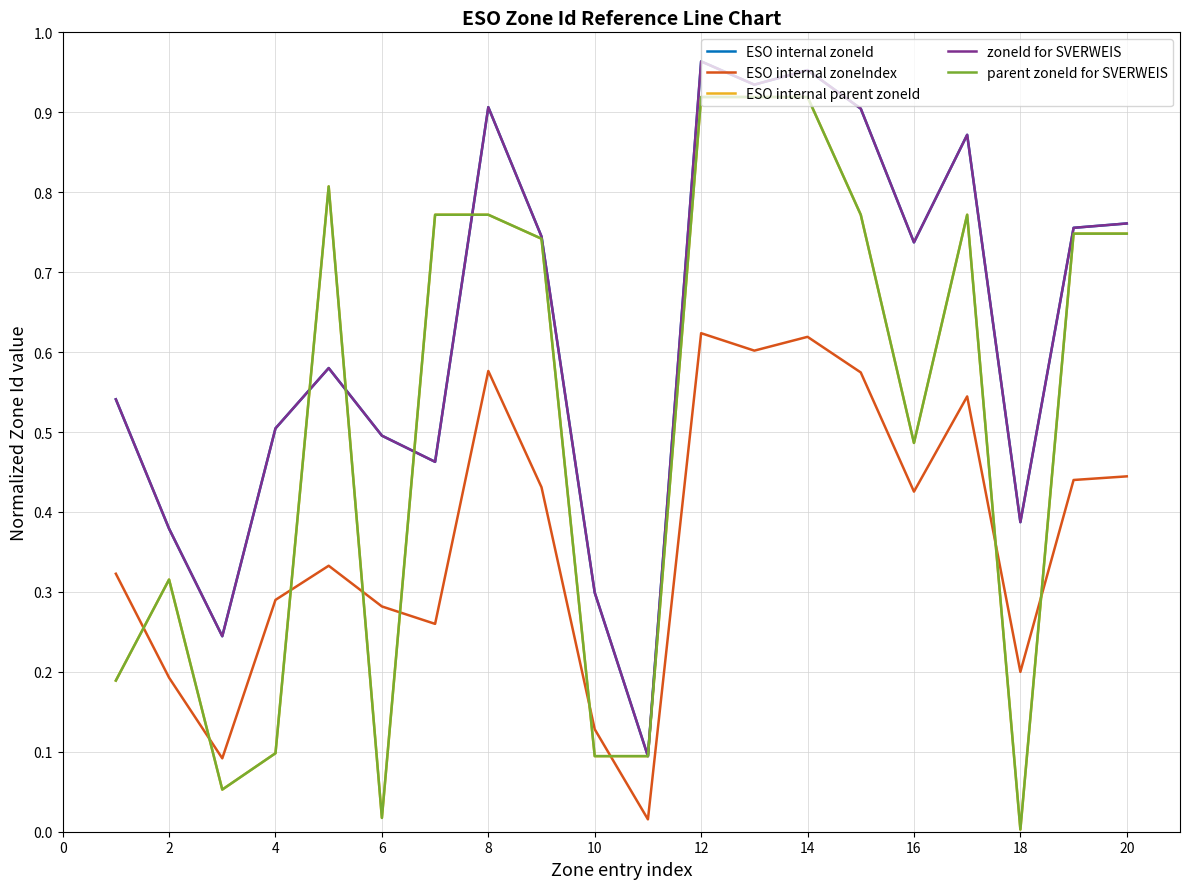

At which label is ESO internal zoneId closest to 0?

18